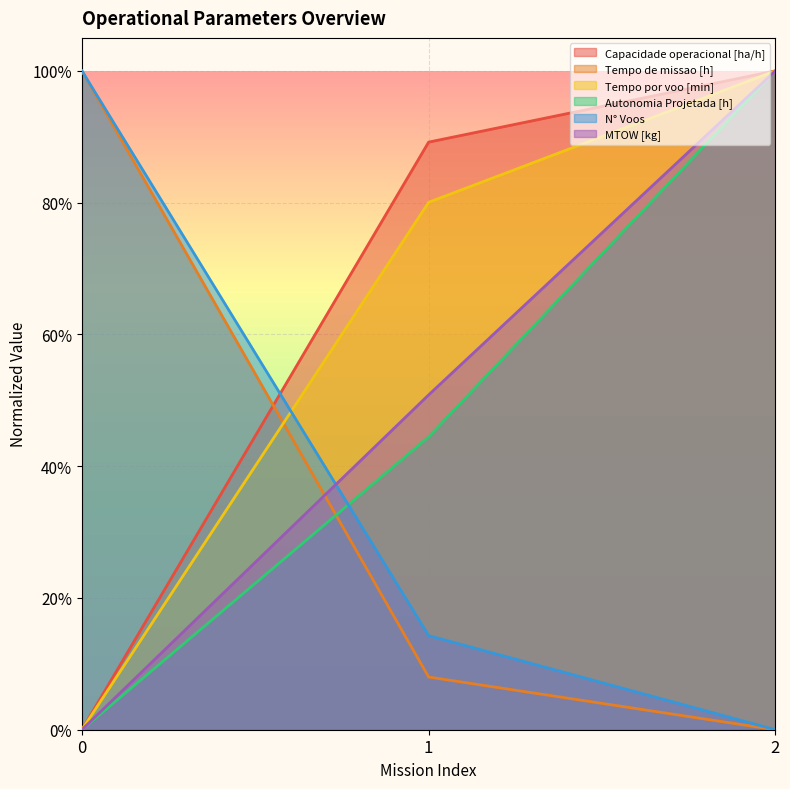

Reading left to right, extract all data points from this chart.

Capacidade operacional [ha/h]: 0=0.0	1=0.9	2=1.0
Tempo de missao [h]: 0=1.0	1=0.1	2=0.0
Tempo por voo [min]: 0=0.0	1=0.8	2=1.0
Autonomia Projetada [h]: 0=0.0	1=0.4	2=1.0
N° Voos: 0=1.0	1=0.1	2=0.0
MTOW [kg]: 0=0.0	1=0.5	2=1.0